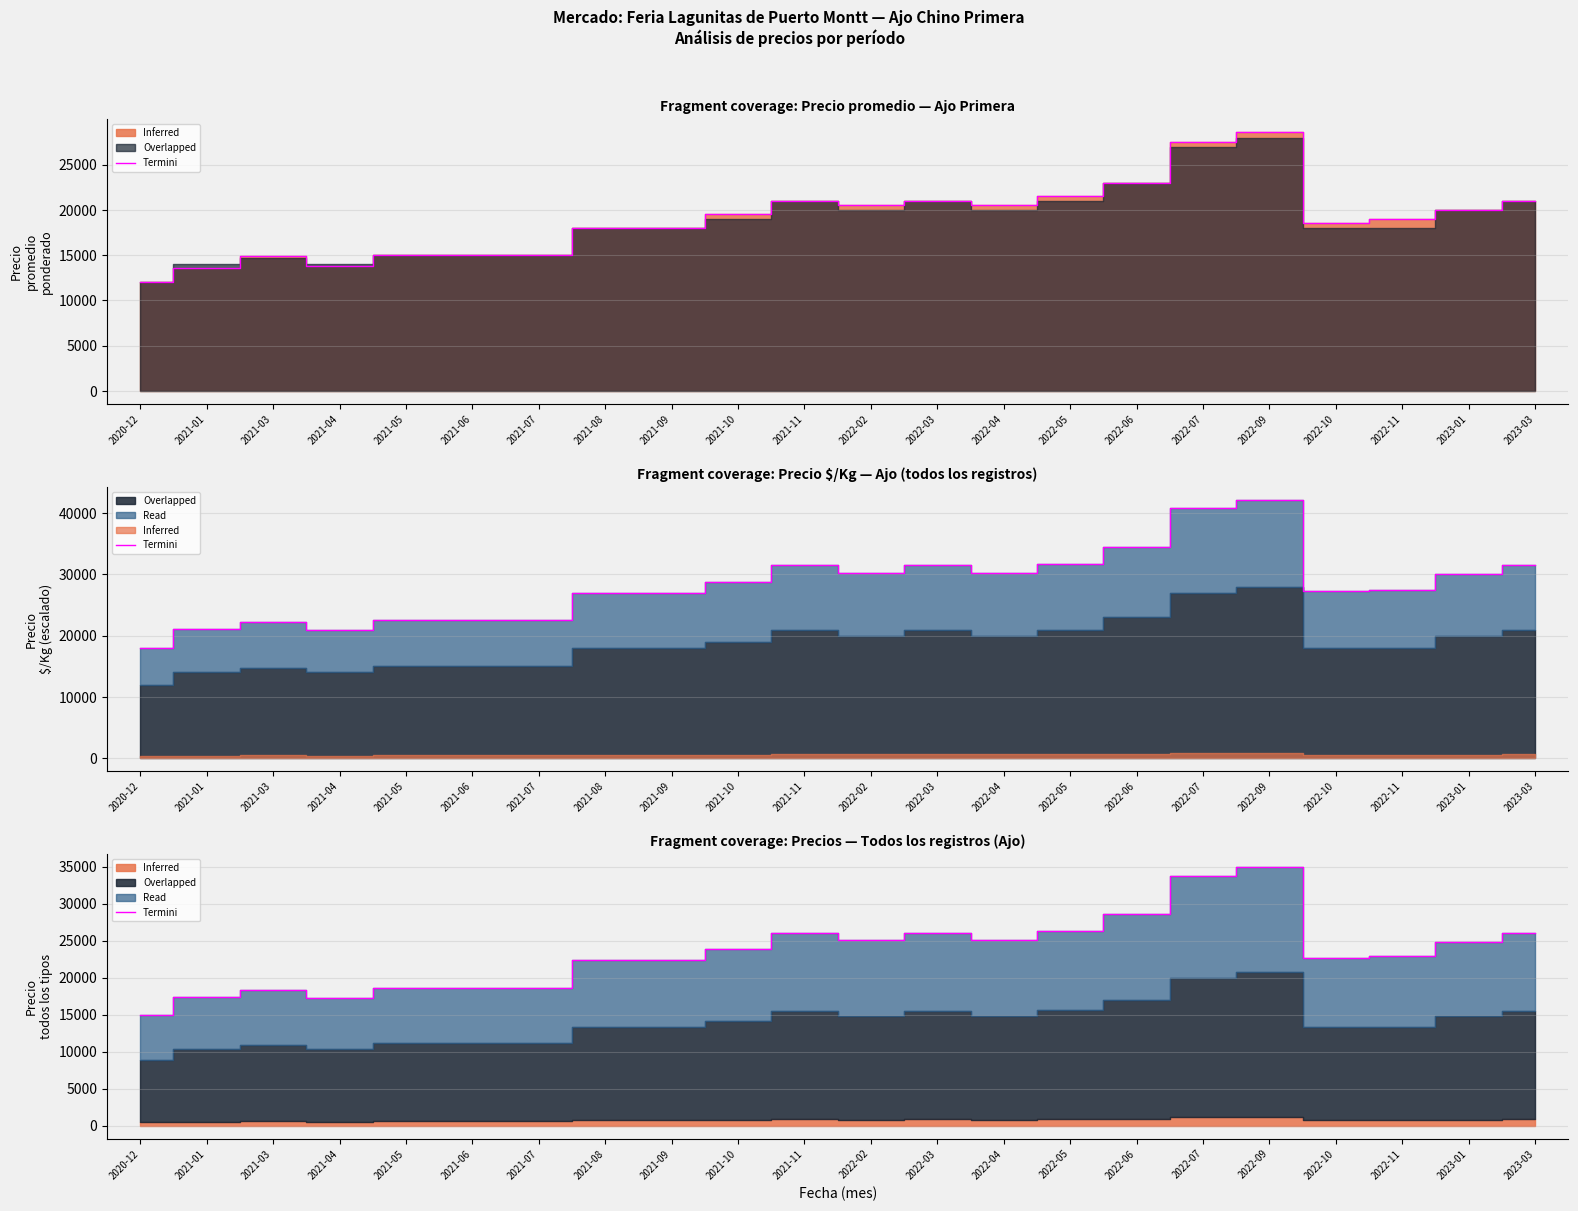

What is the change in value from 2021-07 to 2022-05?

+7710.0